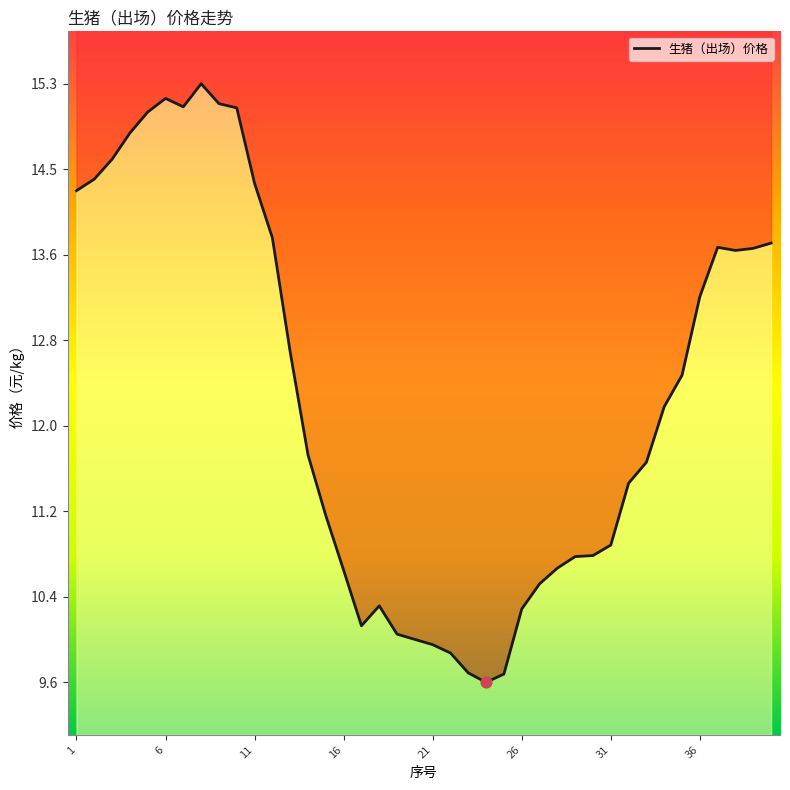

Which has a higher value, 38 or 11?

11